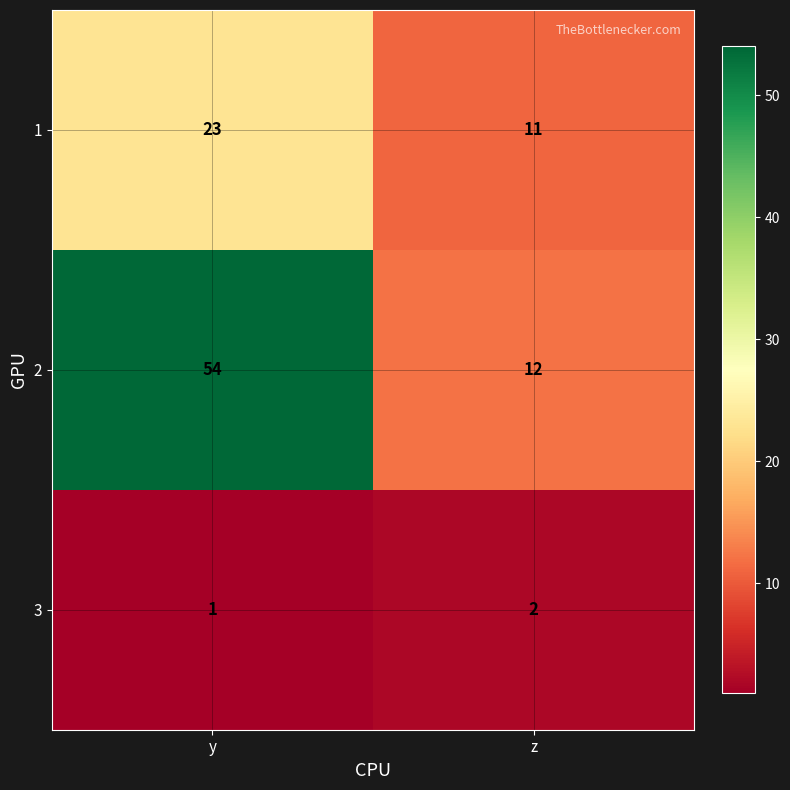

Where is 3 nearest to the value 1?

y